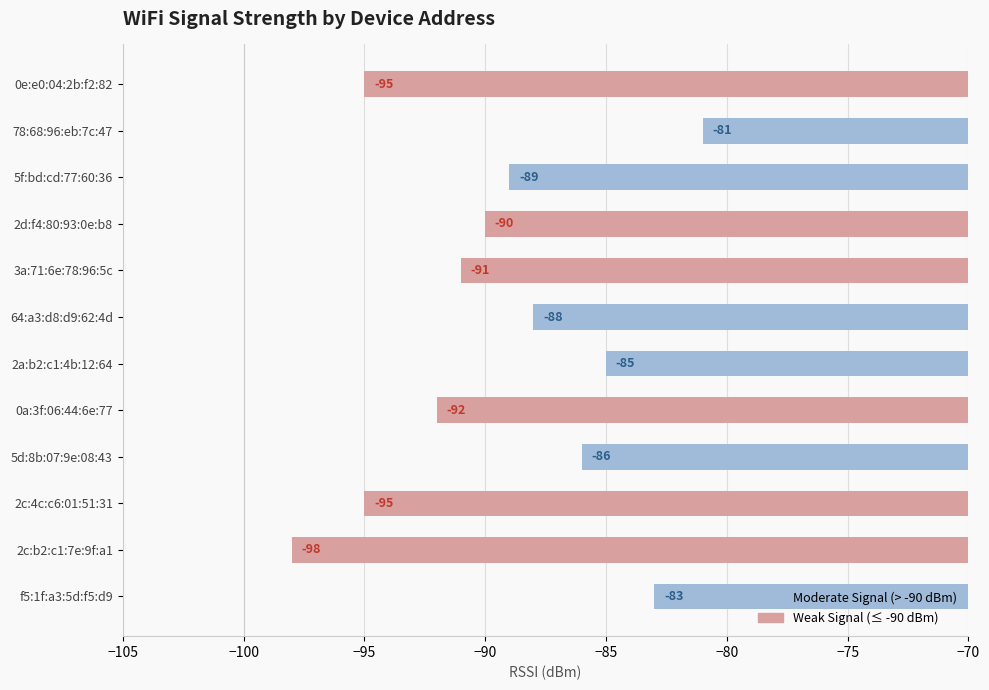

What is the smallest value displayed?

-98